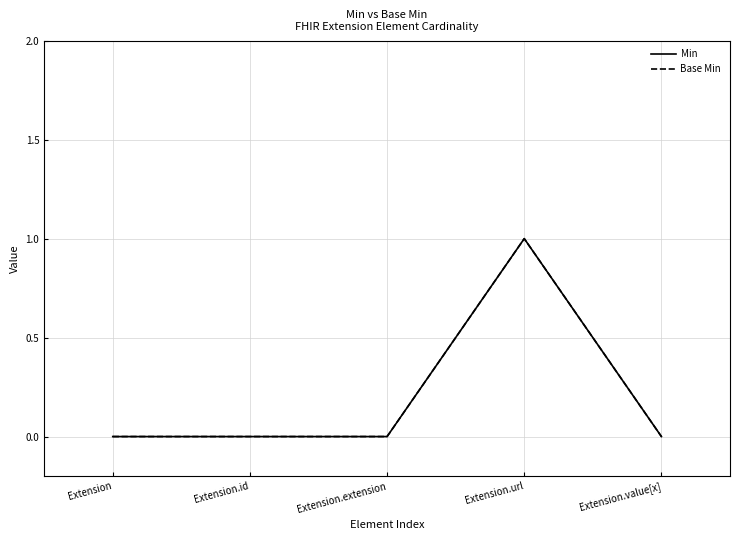

Rank the series by their maximum value, from lowest to highest.

Min, Base Min